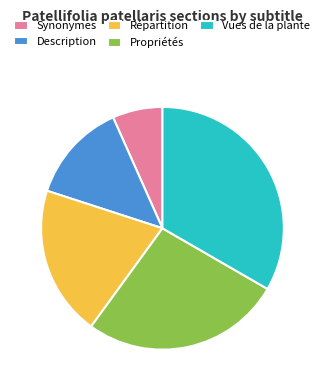

Combined, do Répartition and Vues de la plante account for over 50%?

Yes